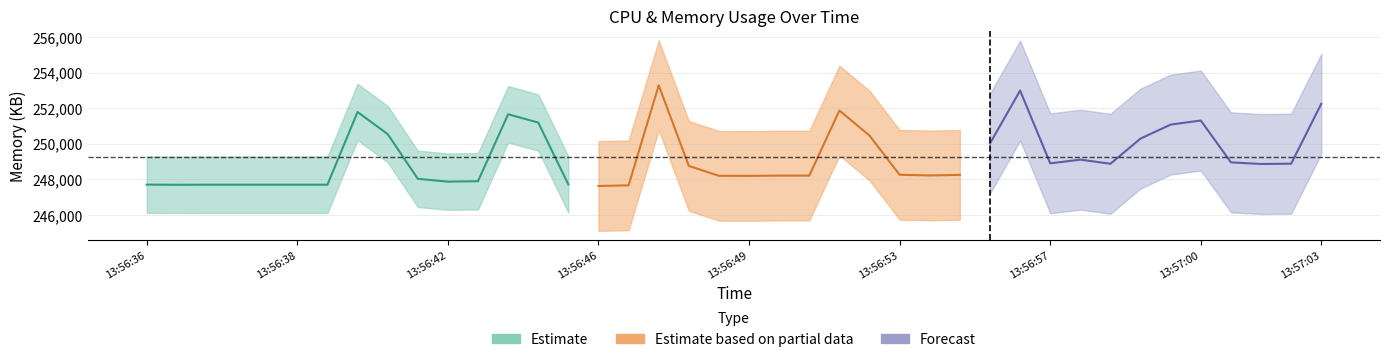

Which category has the lowest value in the mem series?

13:56:46